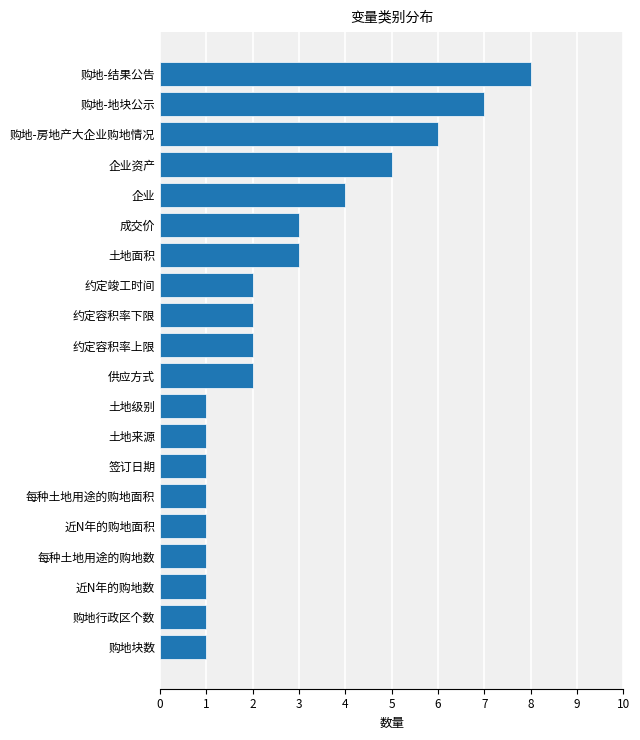

Read the value at 土地面积.

3